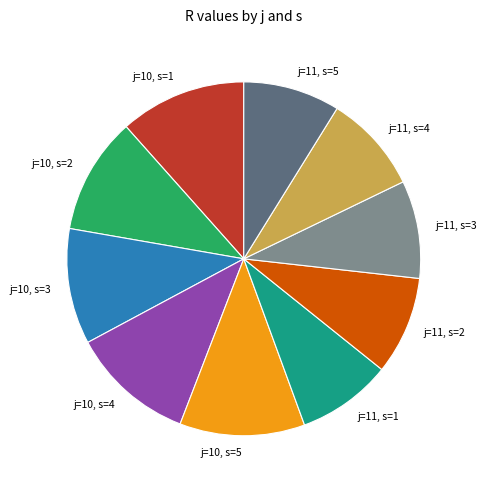

Count the number of slices in the pie.

10